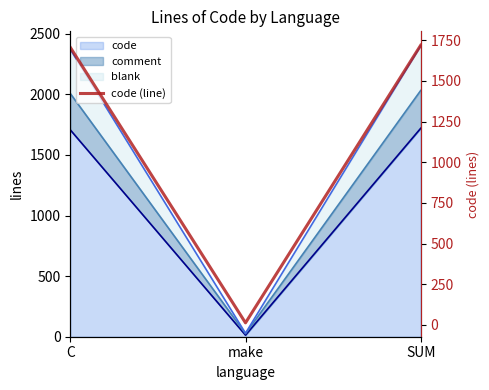

Is it true that the value at make is 22?

False